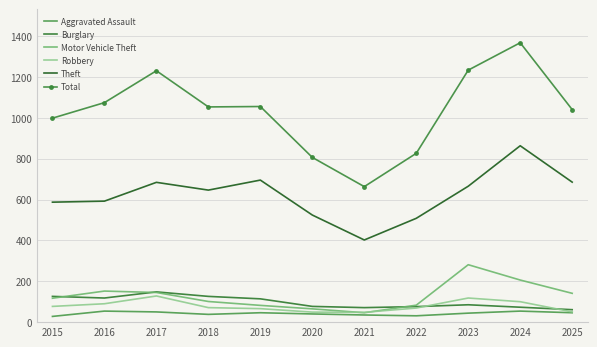

The Burglary series shows 114 at 2019. True or false?

True